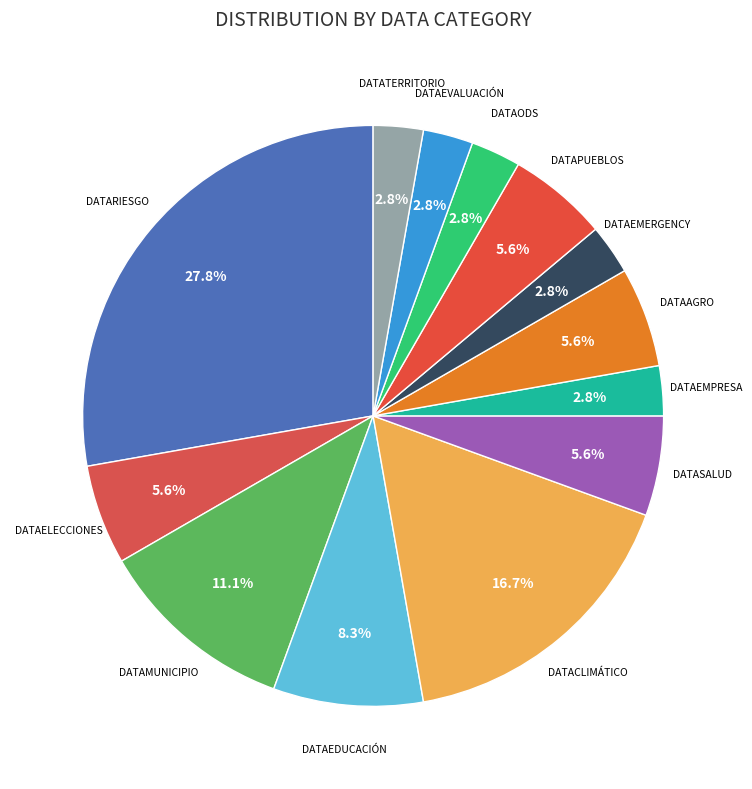

How many slices are in this pie chart?

13